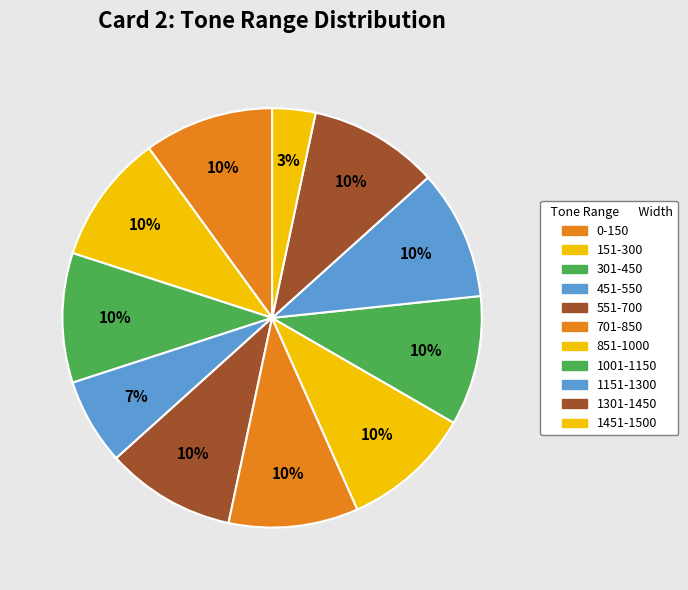

How many slices are in this pie chart?

11